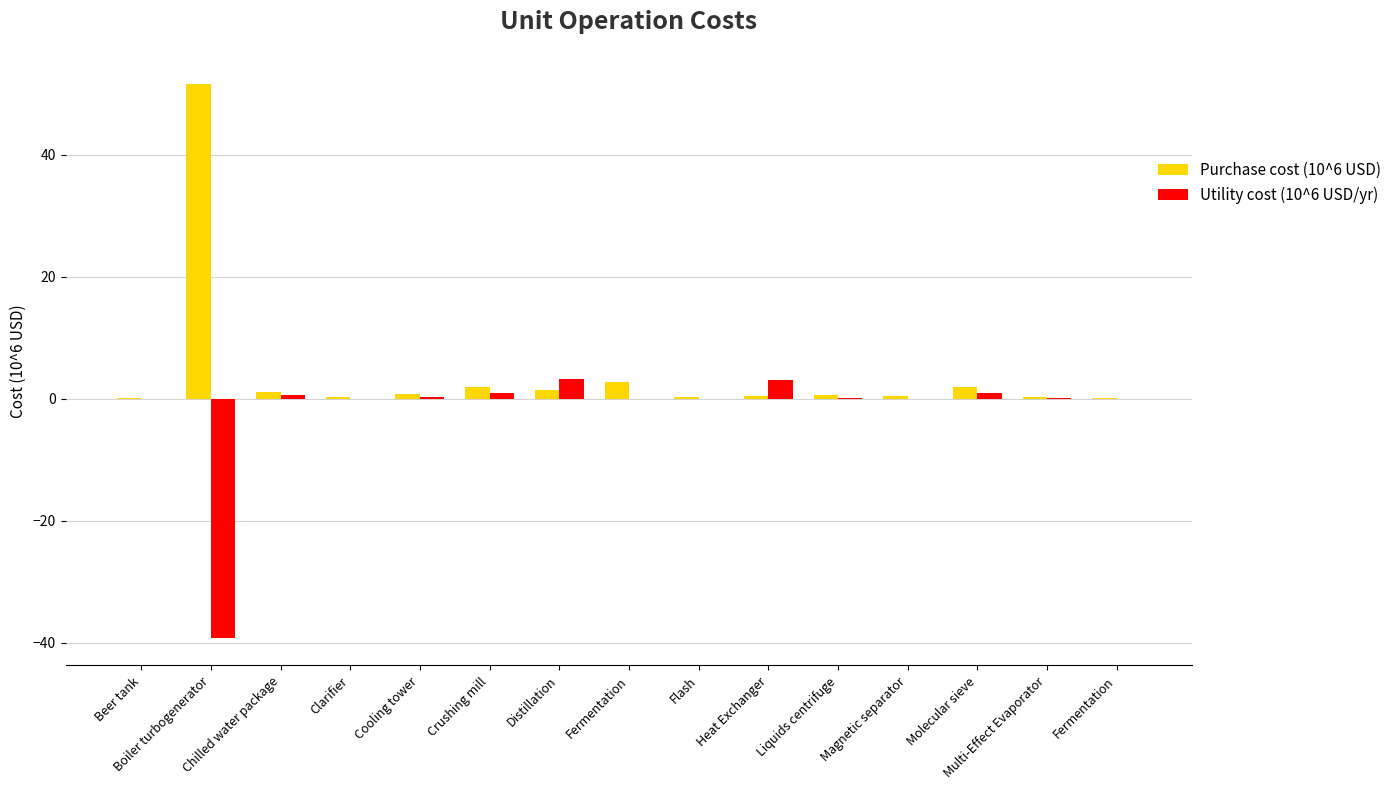

Reading right to left, extract all data points from this chart.

Purchase cost (10^6 USD): Fermentation=0.1	Multi-Effect Evaporator=0.3	Molecular sieve=1.9	Magnetic separator=0.5	Liquids centrifuge=0.5	Heat Exchanger=0.4	Flash=0.2	Fermentation=2.7	Distillation=1.4	Crushing mill=1.9	Cooling tower=0.8	Clarifier=0.2	Chilled water package=1.1	Boiler turbogenerator=51.5	Beer tank=0.1
Utility cost (10^6 USD/yr): Fermentation=0.0	Multi-Effect Evaporator=0.0	Molecular sieve=1.0	Magnetic separator=0.0	Liquids centrifuge=0.1	Heat Exchanger=3.0	Flash=0.0	Fermentation=0.0	Distillation=3.3	Crushing mill=0.9	Cooling tower=0.3	Clarifier=0.0	Chilled water package=0.5	Boiler turbogenerator=-39.2	Beer tank=0.0